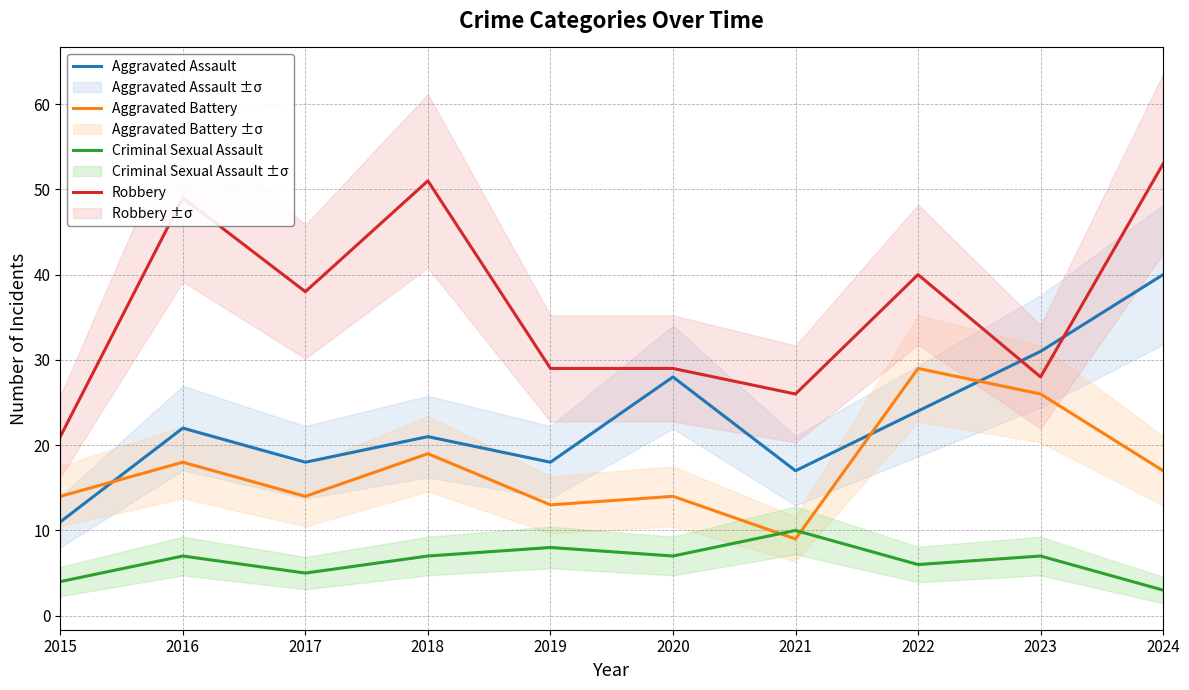

List the series in order of their overall mean, highest first.

Robbery, Aggravated Assault, Aggravated Battery, Criminal Sexual Assault